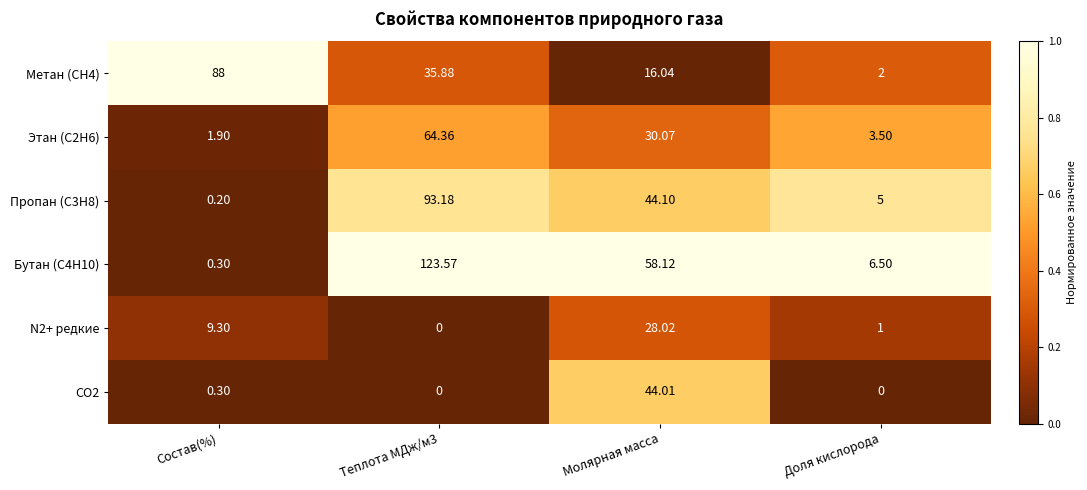

At which label is N2+ редкие closest to 14?

Состав(%)